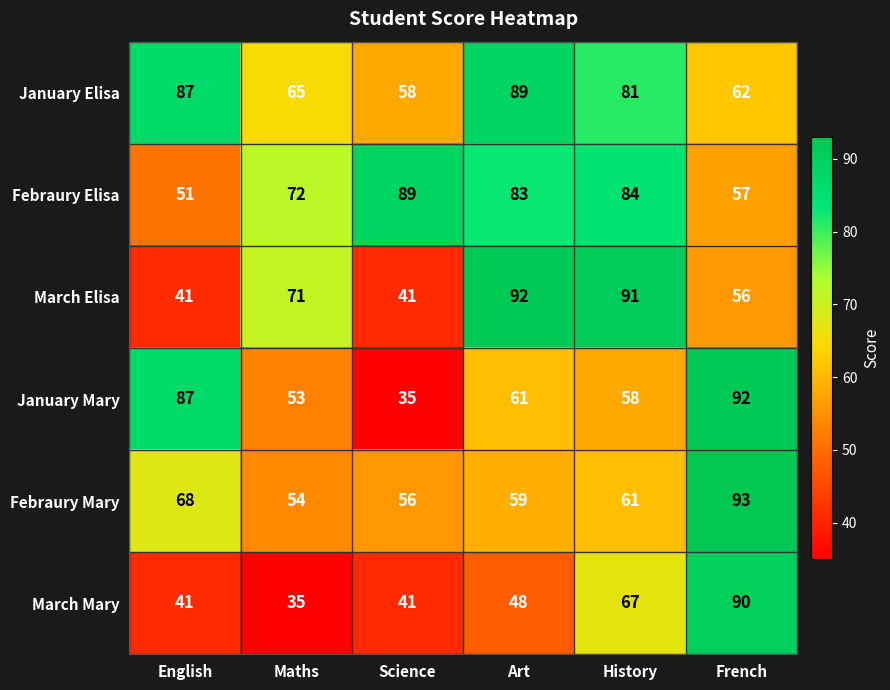

At which label does Febraury Elisa first exceed 83?

Science